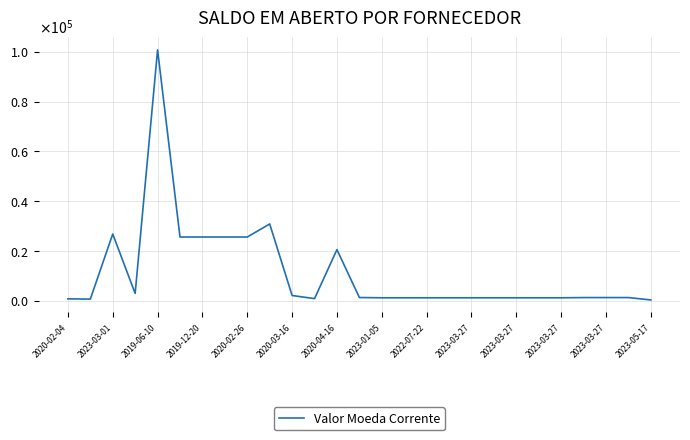

What is the minimum value shown in the chart?

346.7